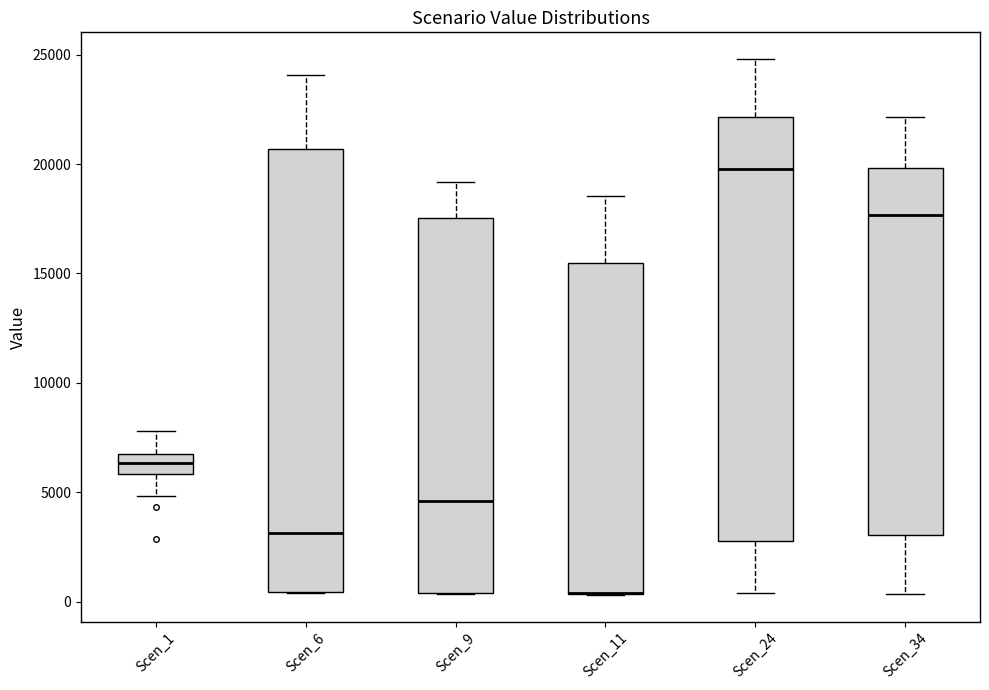

Reading left to right, read every box against the y-axis: the position of its median line, the range the box covers, and the ends of its whiskers. The values are not printed on the chart, so give them approximately, as read against the axis.

Scen_1: median 6500 (inside the box), box 6000 to 6500, whiskers 5000 to 8000
Scen_6: median 3000, box 500 to 20500, whiskers 500 to 24000
Scen_9: median 4500, box 500 to 17500, whiskers 500 to 19000
Scen_11: median 500 (drawn on the box's lower edge), box 500 to 15500, whiskers 500 to 18500
Scen_24: median 20000, box 3000 to 22000, whiskers 500 to 25000
Scen_34: median 17500, box 3000 to 20000, whiskers 500 to 22000